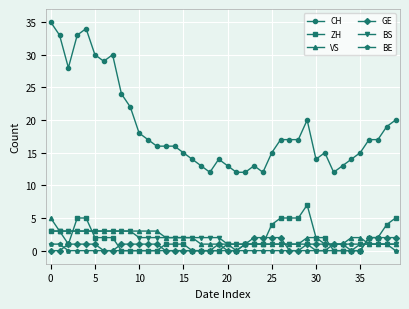

What is the value of the GE point at the 10th from the left?

1